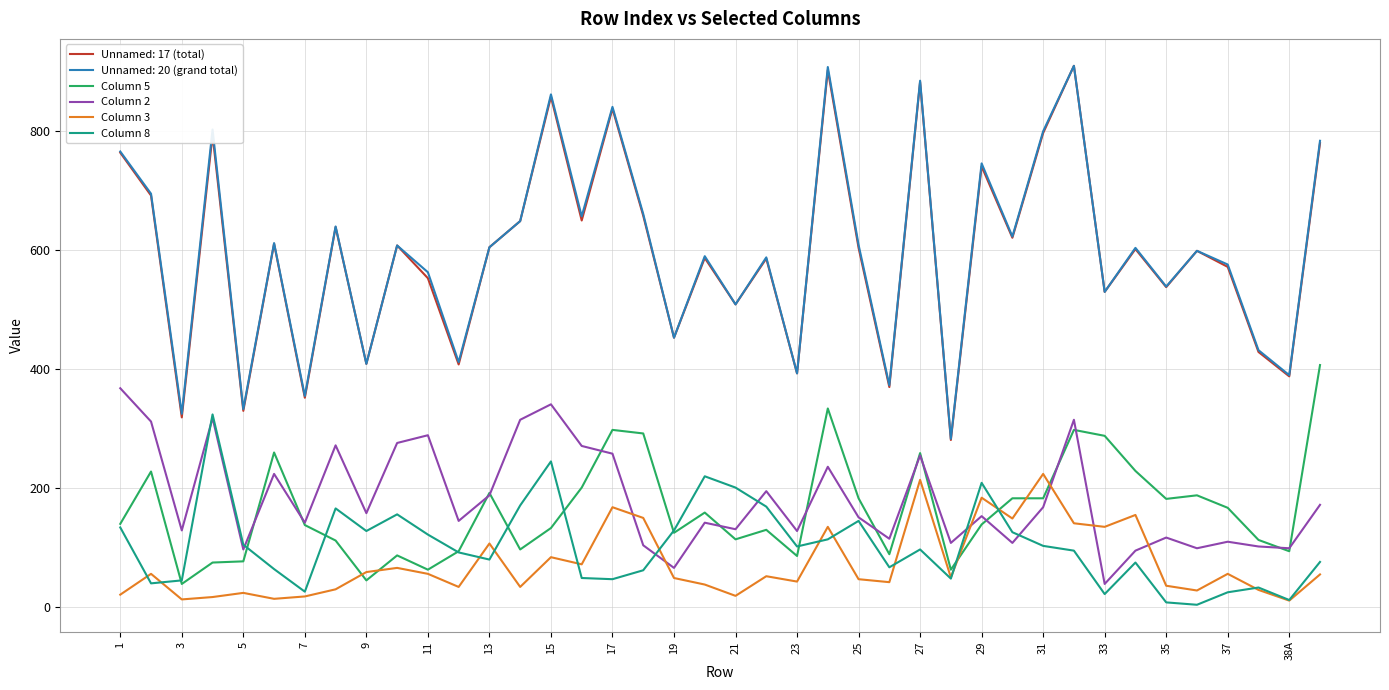

What is the maximum value shown in the chart?

910